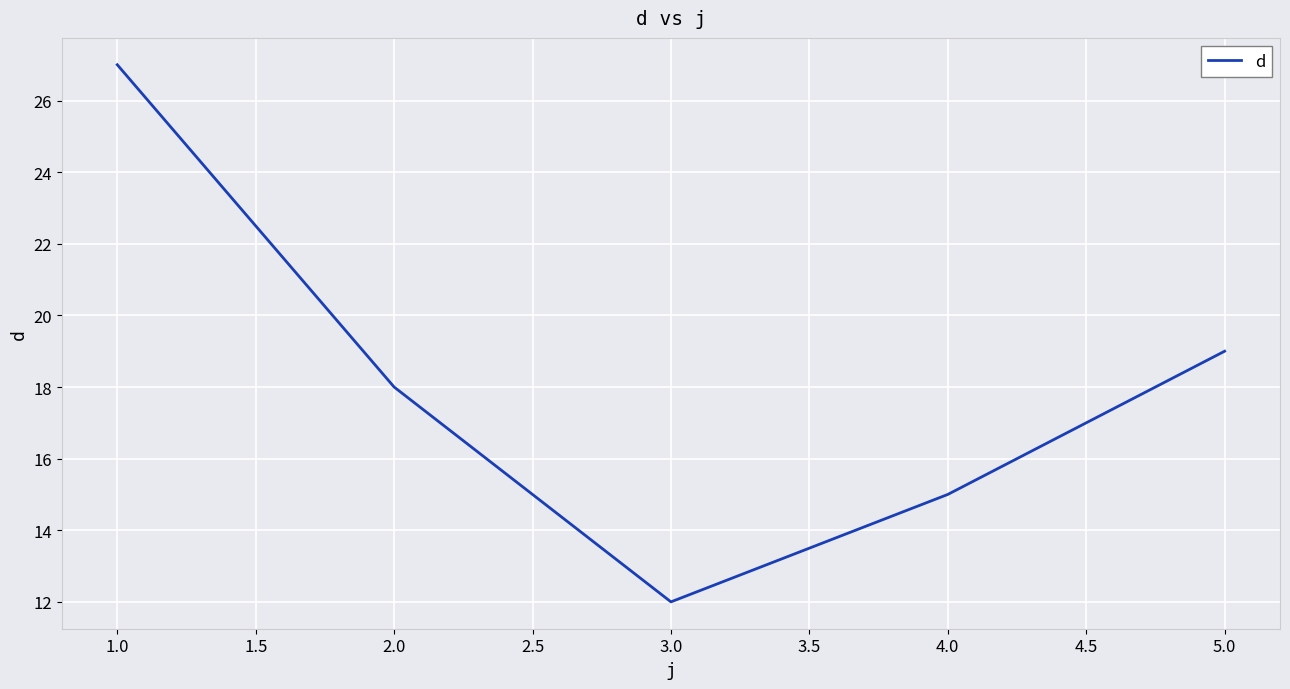

Does the chart display data point markers on the line(s)?

No